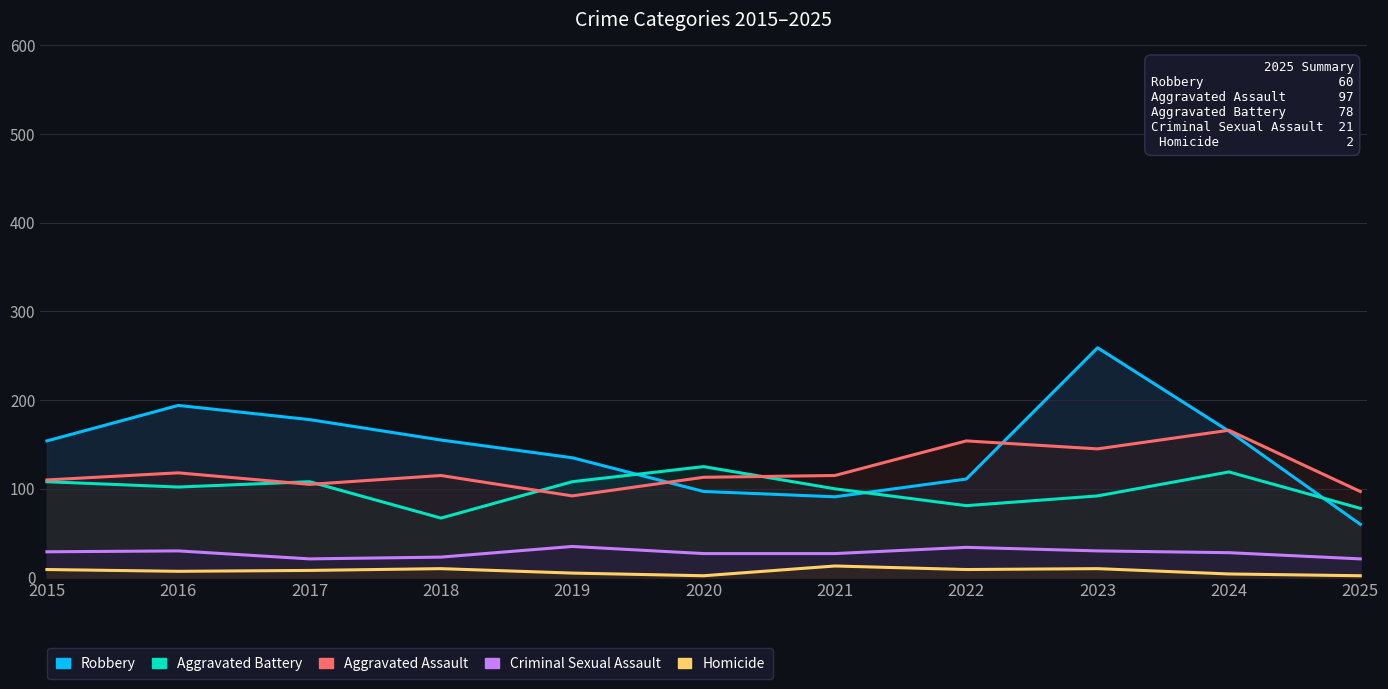

How many values in the Aggravated Battery series are below 102?

5